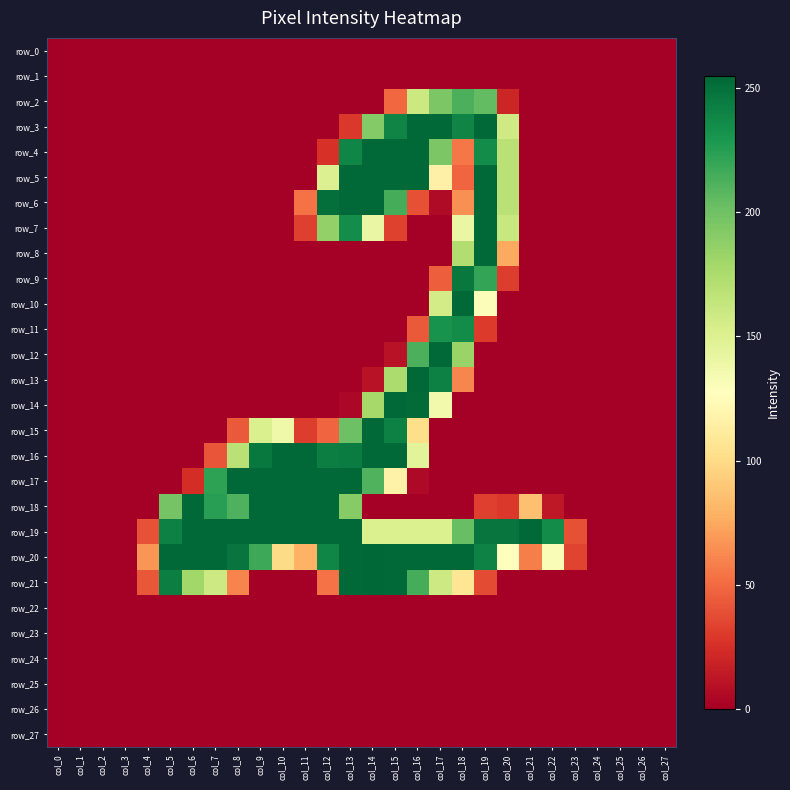

Which series changed the most between col_17 and col_27?

row_3